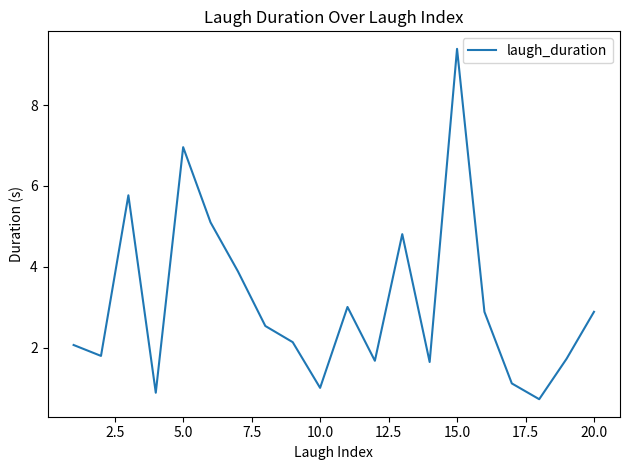

Does the chart have visible grid lines?

No